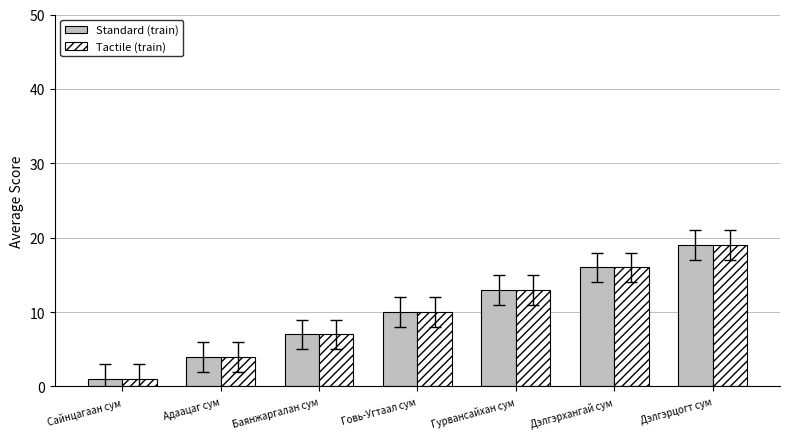

How many series are shown in this chart?

2